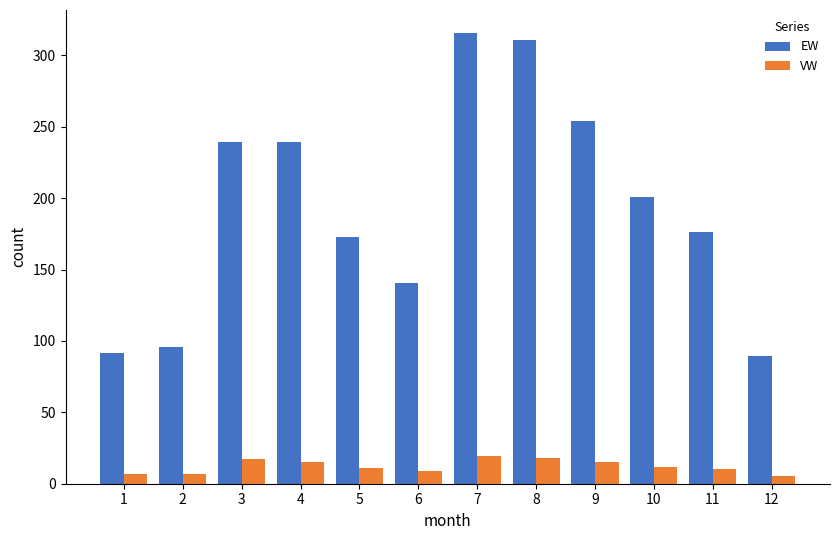

Which series has the widest spread of values?

EW